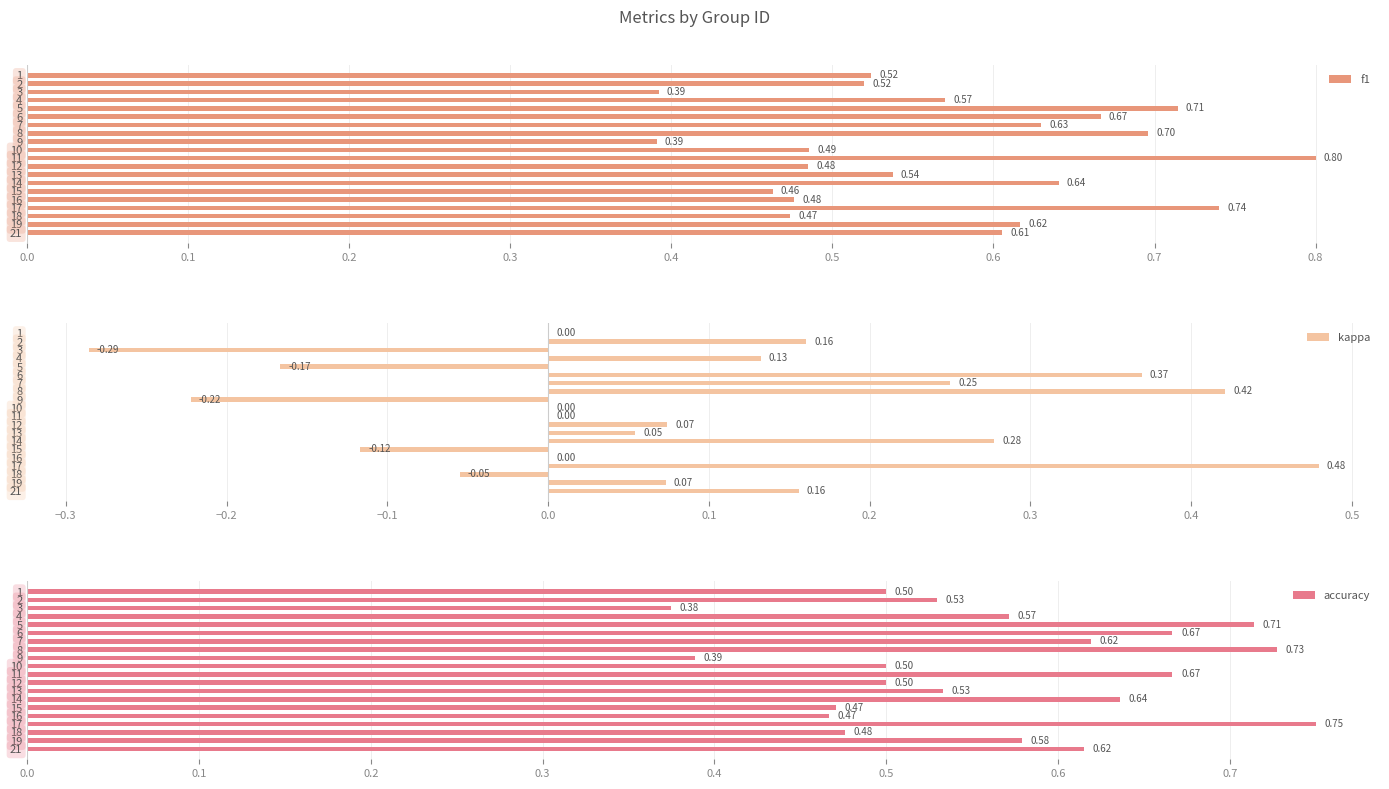

What is the average value of the kappa series?

0.1